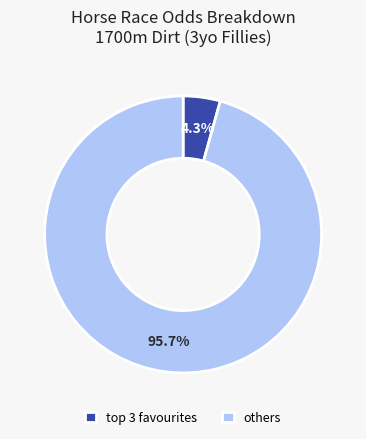

Does any single category account for the majority?

Yes